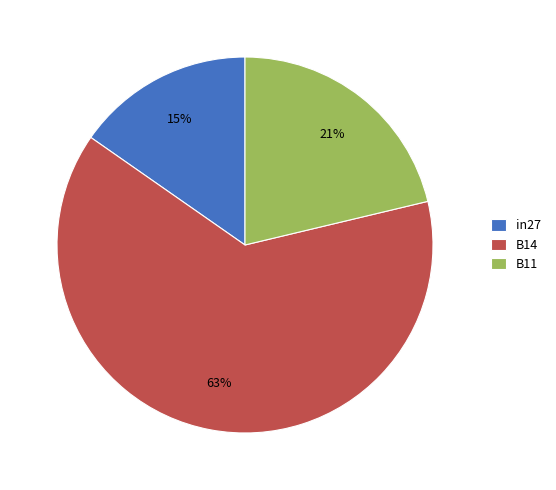

Which has a higher value, B14 or in27?

B14